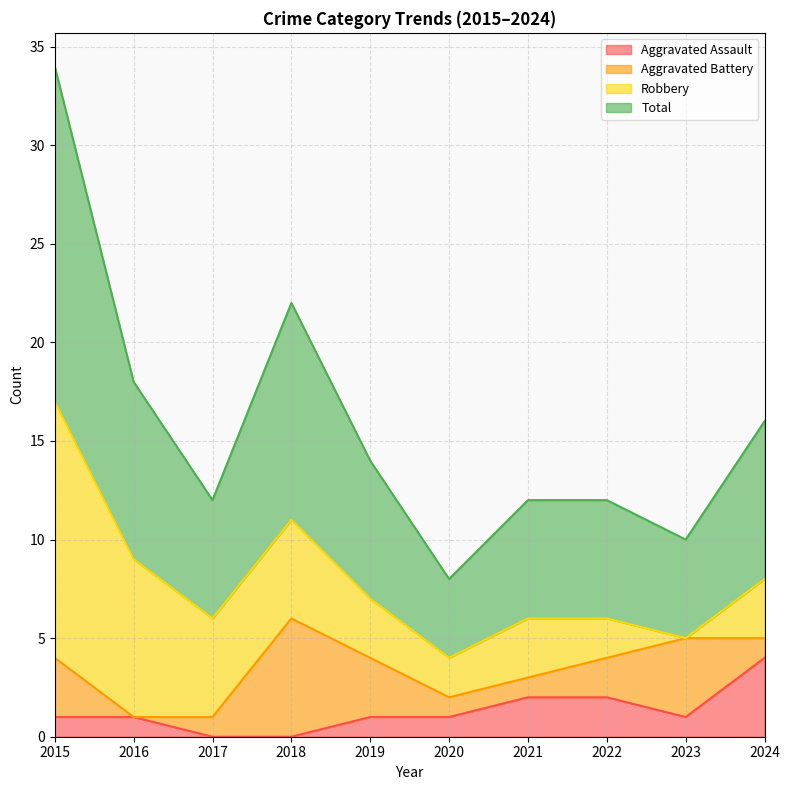

What is the approximate value of Aggravated Assault at 2015?

1